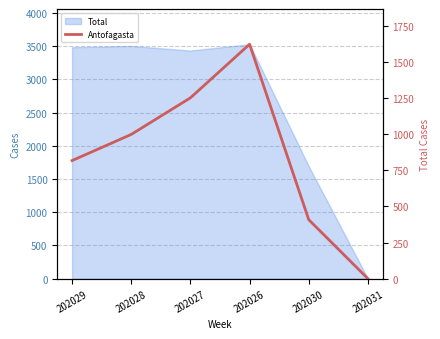

What is the label of the 2nd point from the left?

202028